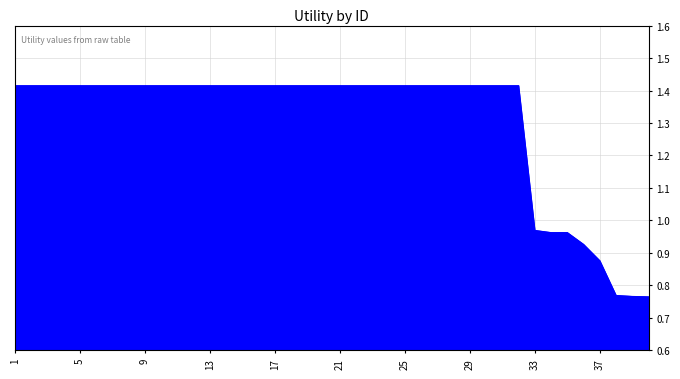

At which label does the data first exceed 1?

1